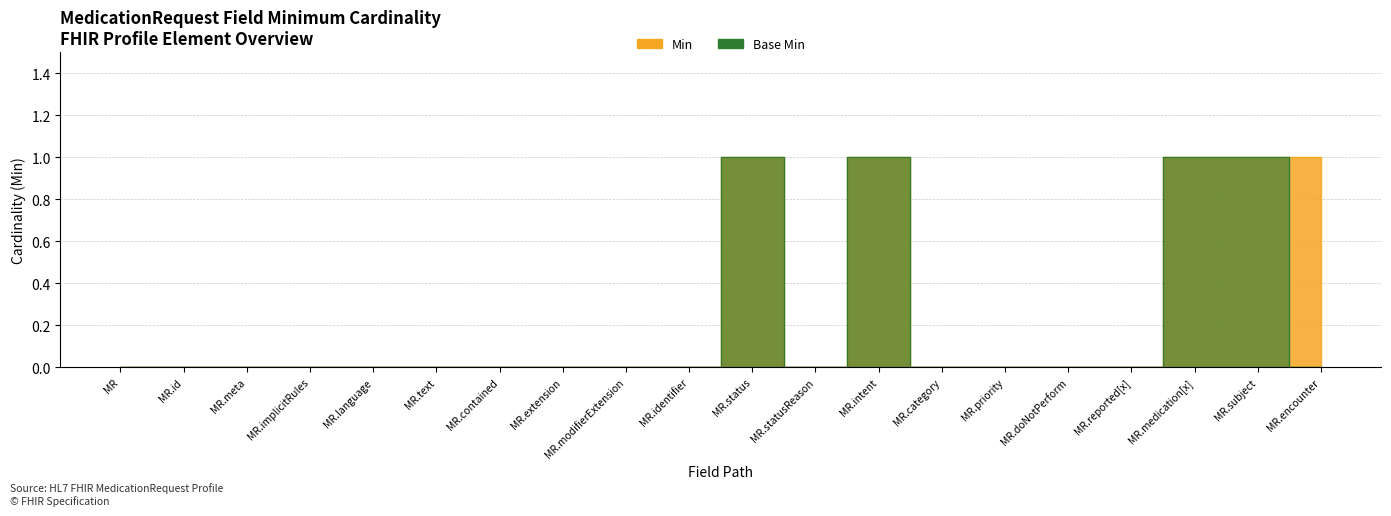

What are all the series names shown in the legend?

Min, Base Min